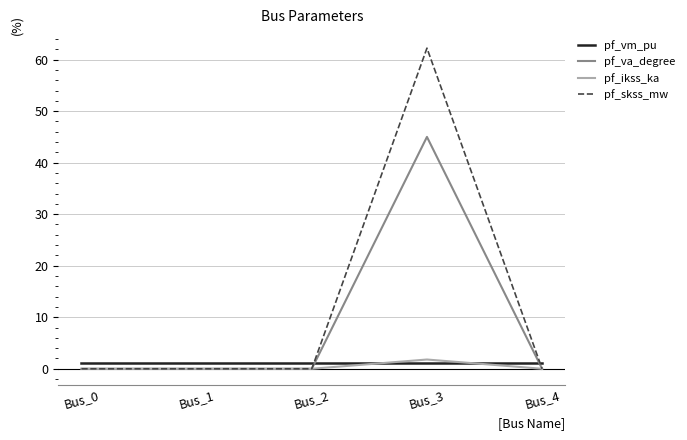

How many lines are shown in the chart?

4